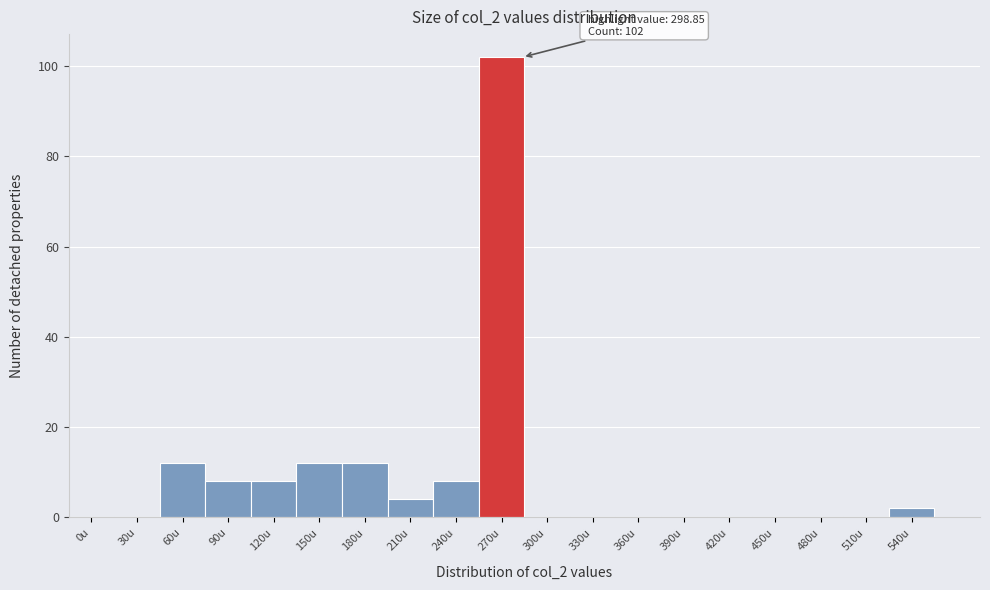

Reading right to left, transcribe all the data shown in this chart.

540u=2	510u=0	480u=0	450u=0	420u=0	390u=0	360u=0	330u=0	300u=0	270u=102	240u=8	210u=4	180u=12	150u=12	120u=8	90u=8	60u=12	30u=0	0u=0